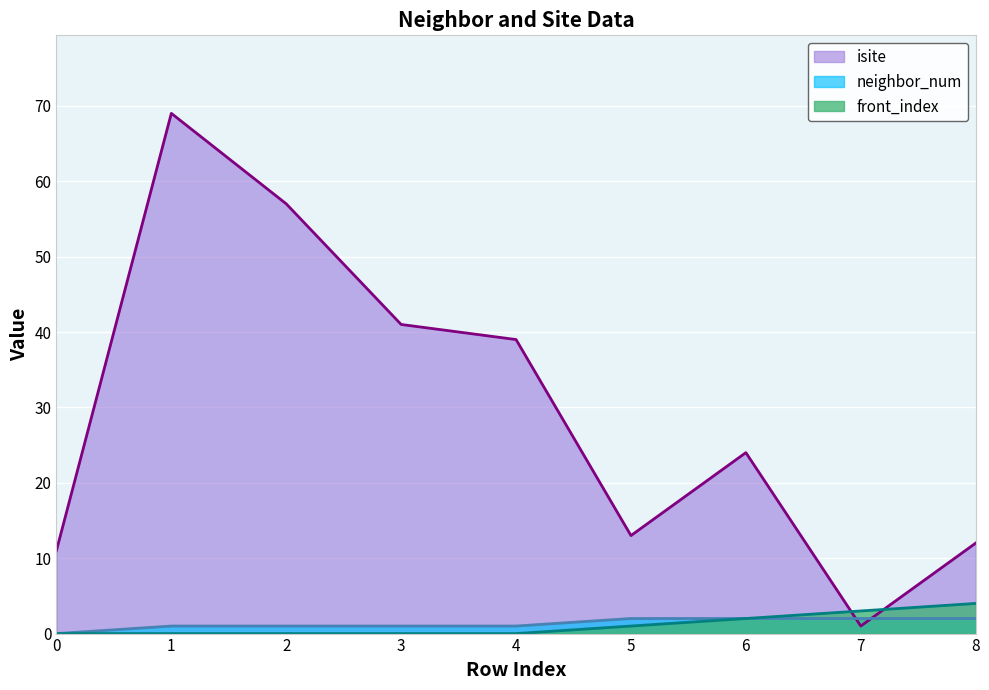

True or false: neighbor_num has a value of 1 at 1.

True